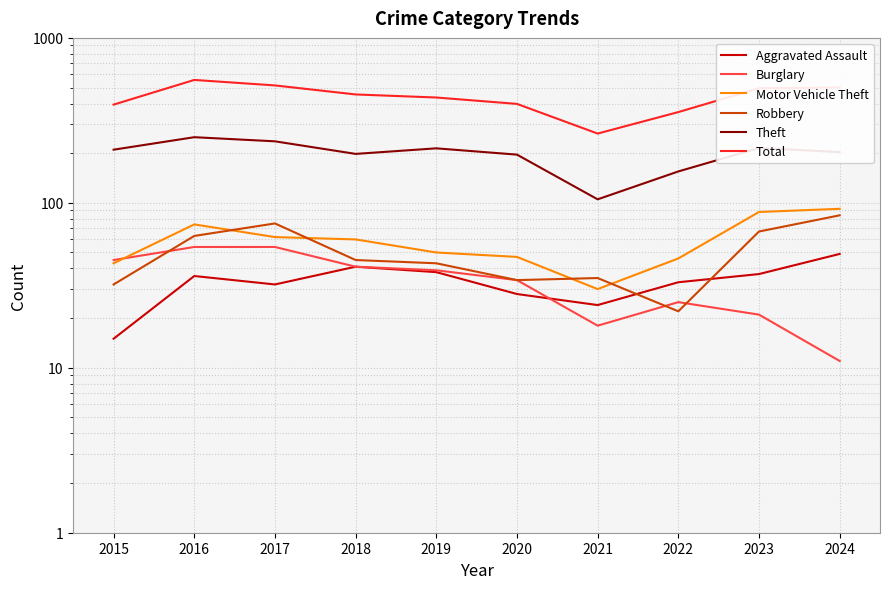

True or false: Motor Vehicle Theft has a value of 119 at 2016.

False